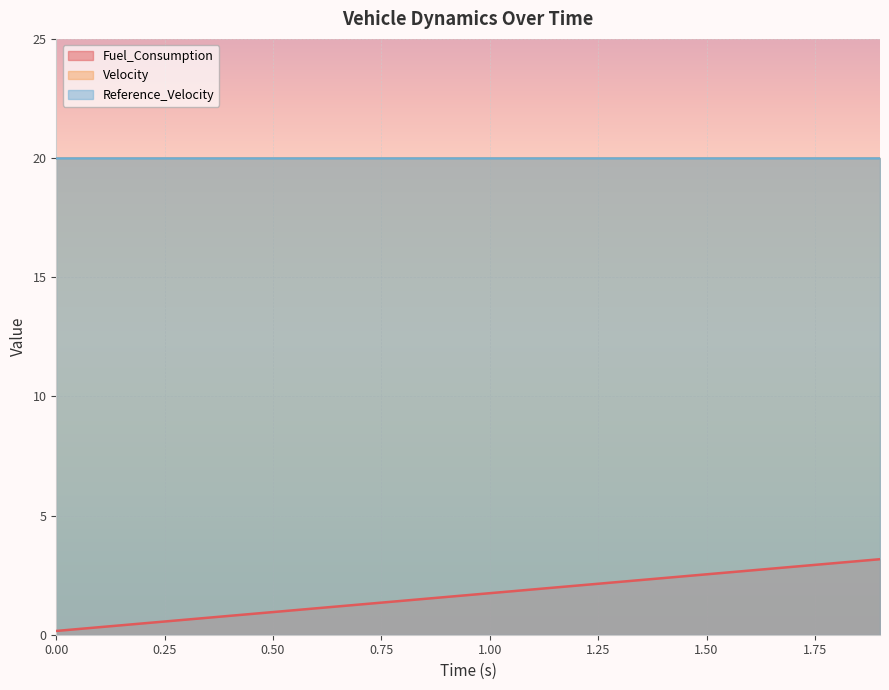

What is the value of the Velocity point at the 20th from the left?

20.0